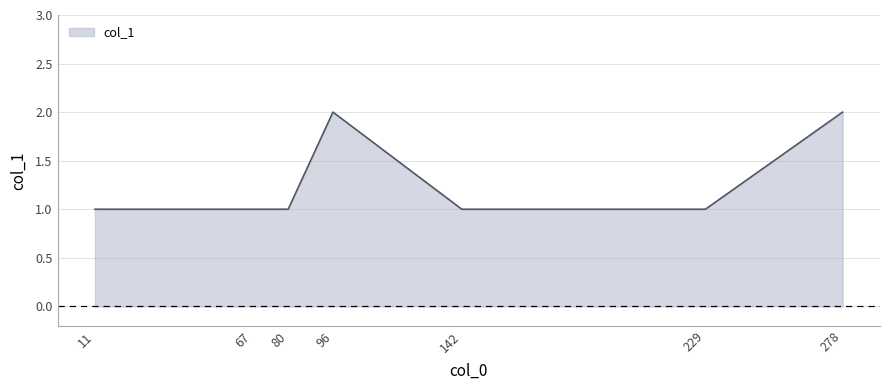

What is the change in value from 229 to 278?

+1